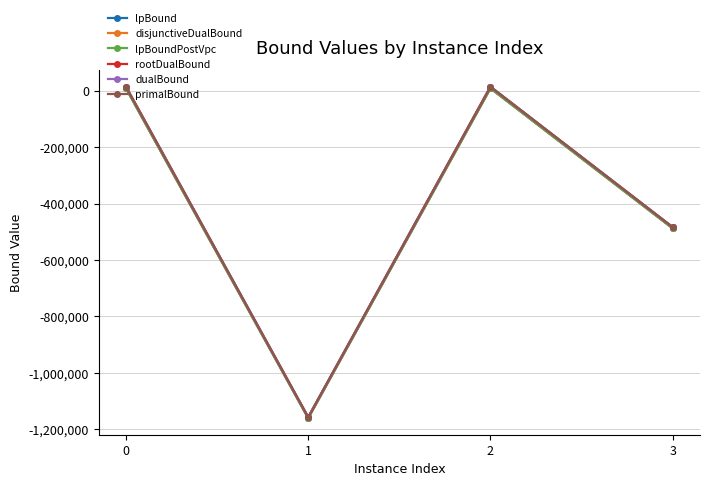

How many interior local valleys does the dualBound series have?

1